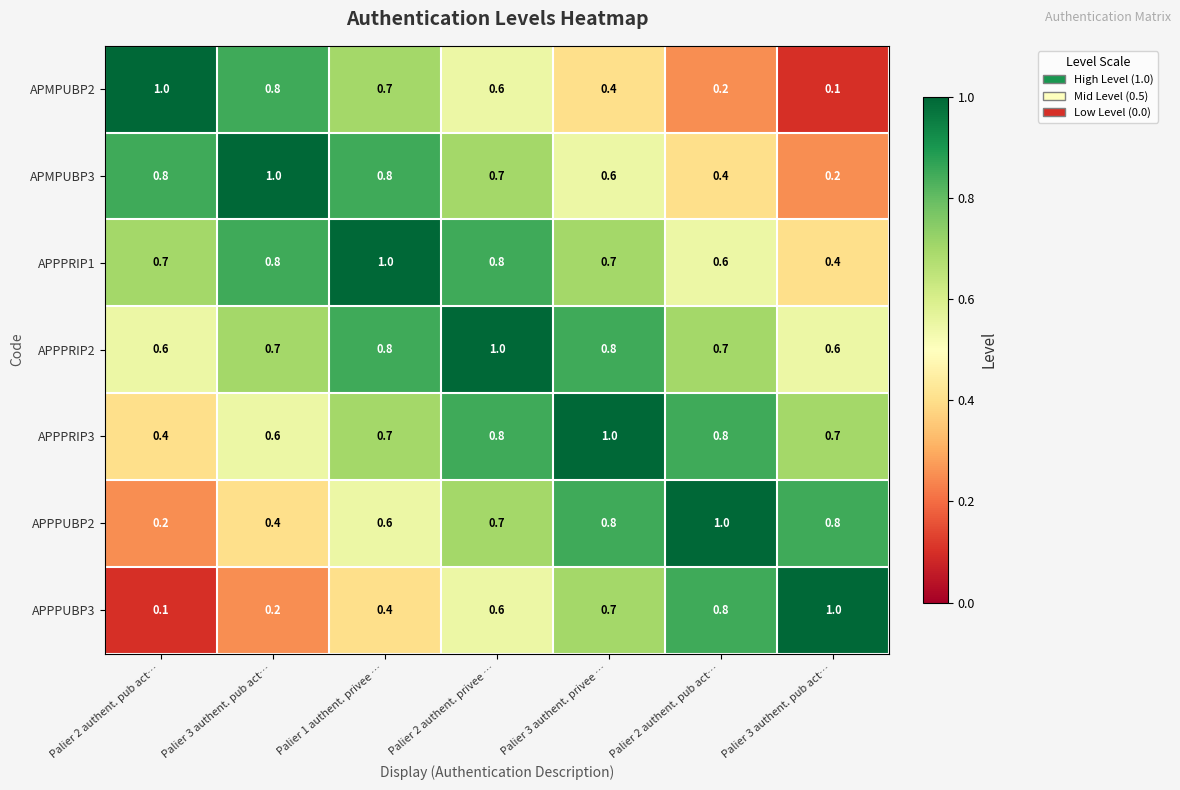

Reading right to left, transcribe all the data shown in this chart.

APMPUBP2: Palier 3 authent. pub act…=0.1	Palier 2 authent. pub act…=0.2	Palier 3 authent. privee …=0.4	Palier 2 authent. privee …=0.6	Palier 1 authent. privee …=0.7	Palier 3 authent. pub act…=0.8	Palier 2 authent. pub act…=1.0
APMPUBP3: Palier 3 authent. pub act…=0.2	Palier 2 authent. pub act…=0.4	Palier 3 authent. privee …=0.6	Palier 2 authent. privee …=0.7	Palier 1 authent. privee …=0.8	Palier 3 authent. pub act…=1.0	Palier 2 authent. pub act…=0.8
APPPRIP1: Palier 3 authent. pub act…=0.4	Palier 2 authent. pub act…=0.6	Palier 3 authent. privee …=0.7	Palier 2 authent. privee …=0.8	Palier 1 authent. privee …=1.0	Palier 3 authent. pub act…=0.8	Palier 2 authent. pub act…=0.7
APPPRIP2: Palier 3 authent. pub act…=0.6	Palier 2 authent. pub act…=0.7	Palier 3 authent. privee …=0.8	Palier 2 authent. privee …=1.0	Palier 1 authent. privee …=0.8	Palier 3 authent. pub act…=0.7	Palier 2 authent. pub act…=0.6
APPPRIP3: Palier 3 authent. pub act…=0.7	Palier 2 authent. pub act…=0.8	Palier 3 authent. privee …=1.0	Palier 2 authent. privee …=0.8	Palier 1 authent. privee …=0.7	Palier 3 authent. pub act…=0.6	Palier 2 authent. pub act…=0.4
APPPUBP2: Palier 3 authent. pub act…=0.8	Palier 2 authent. pub act…=1.0	Palier 3 authent. privee …=0.8	Palier 2 authent. privee …=0.7	Palier 1 authent. privee …=0.6	Palier 3 authent. pub act…=0.4	Palier 2 authent. pub act…=0.2
APPPUBP3: Palier 3 authent. pub act…=1.0	Palier 2 authent. pub act…=0.8	Palier 3 authent. privee …=0.7	Palier 2 authent. privee …=0.6	Palier 1 authent. privee …=0.4	Palier 3 authent. pub act…=0.2	Palier 2 authent. pub act…=0.1